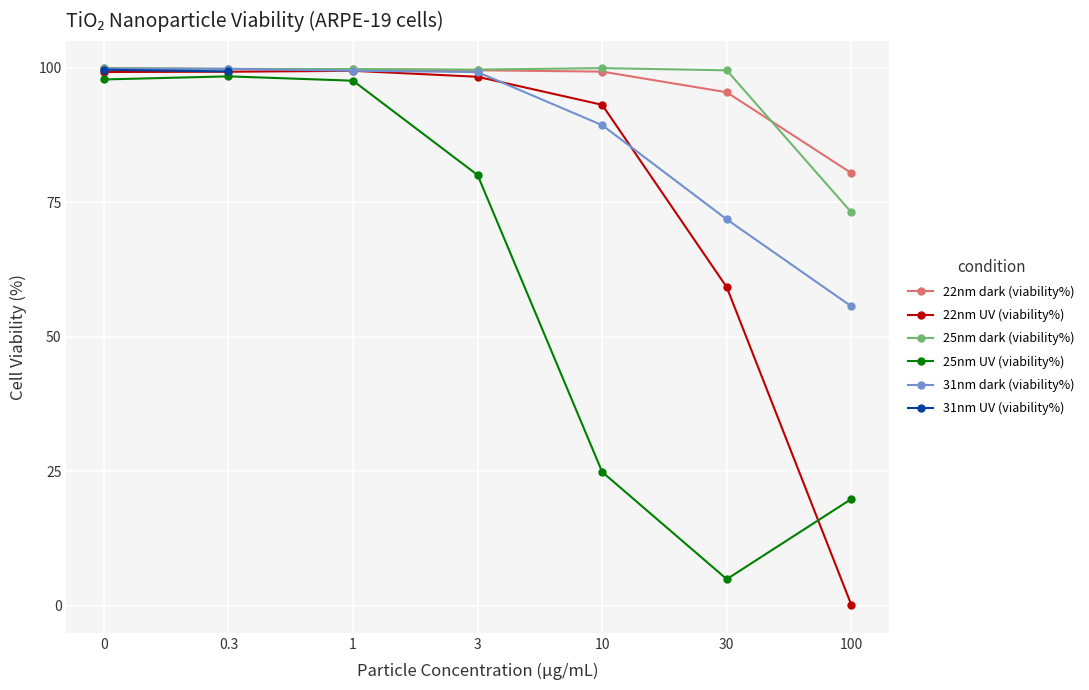

What is the difference between the highest and lowest values at 0?

2.1